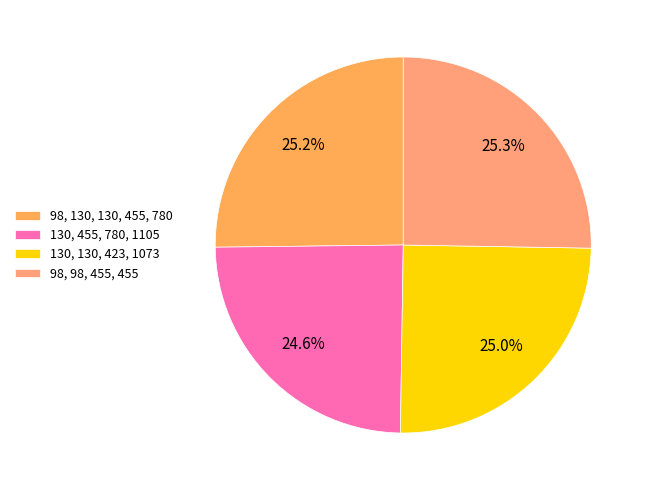

Approximately how many times larger is the value at 130, 130, 423, 1073 compared to 98, 130, 130, 455, 780?

1.0